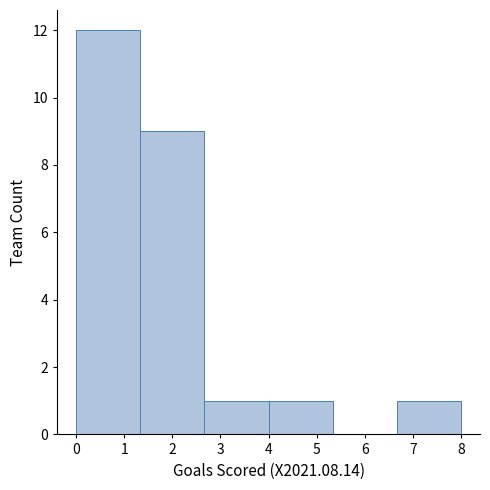

How tall is the bar that spans 0.0 to 1.3 on the x-axis? Neither the bar edges nor the heights are printed on the chart, so give them approximately, as read against the axes.

12